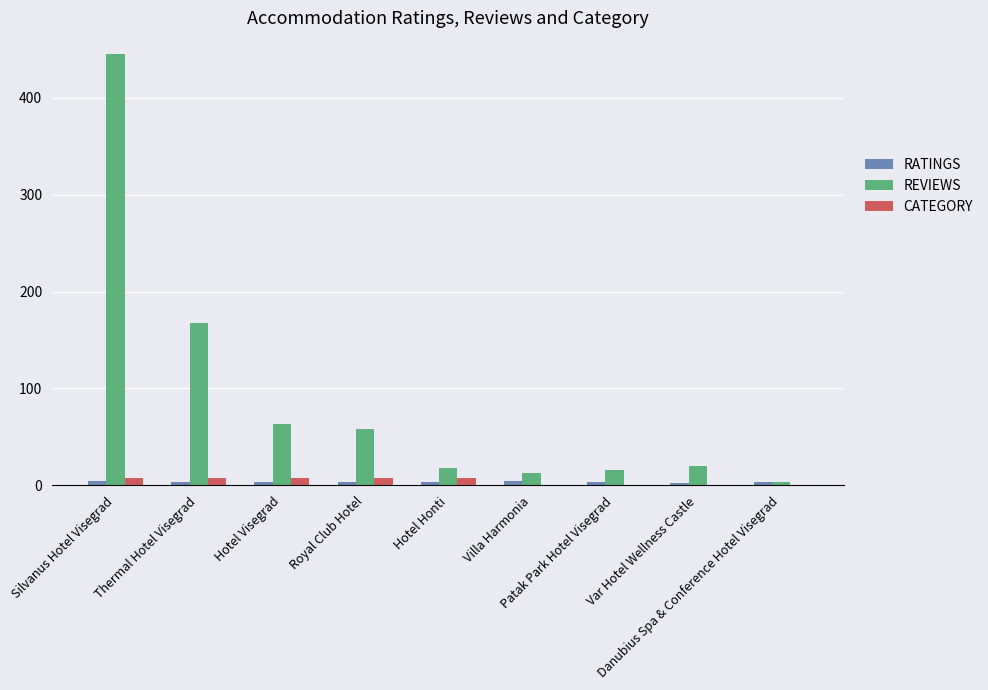

The CATEGORY series shows 0.0 at Var Hotel Wellness Castle. True or false?

True